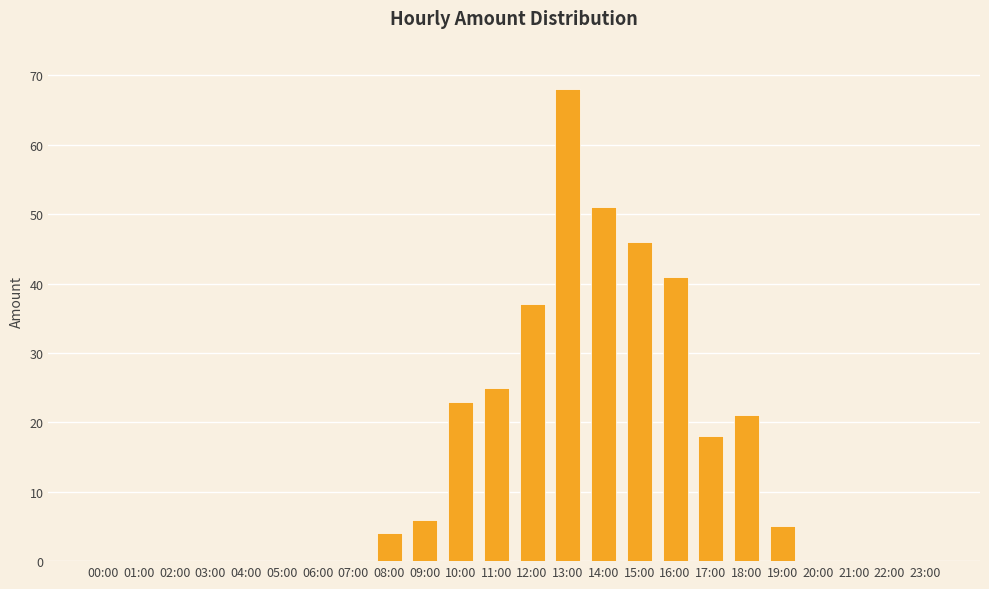

At which label is the value closest to 34?

12:00